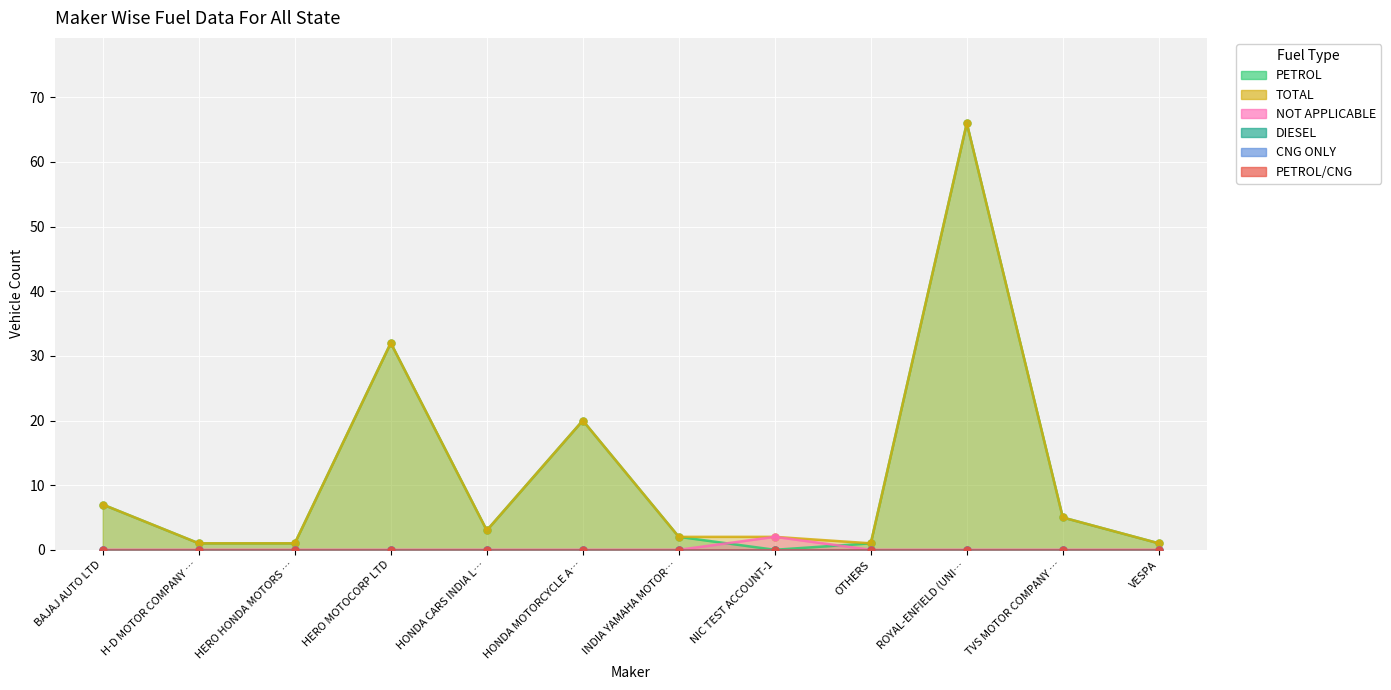

At how many categories does at least one series exceed 19?

3